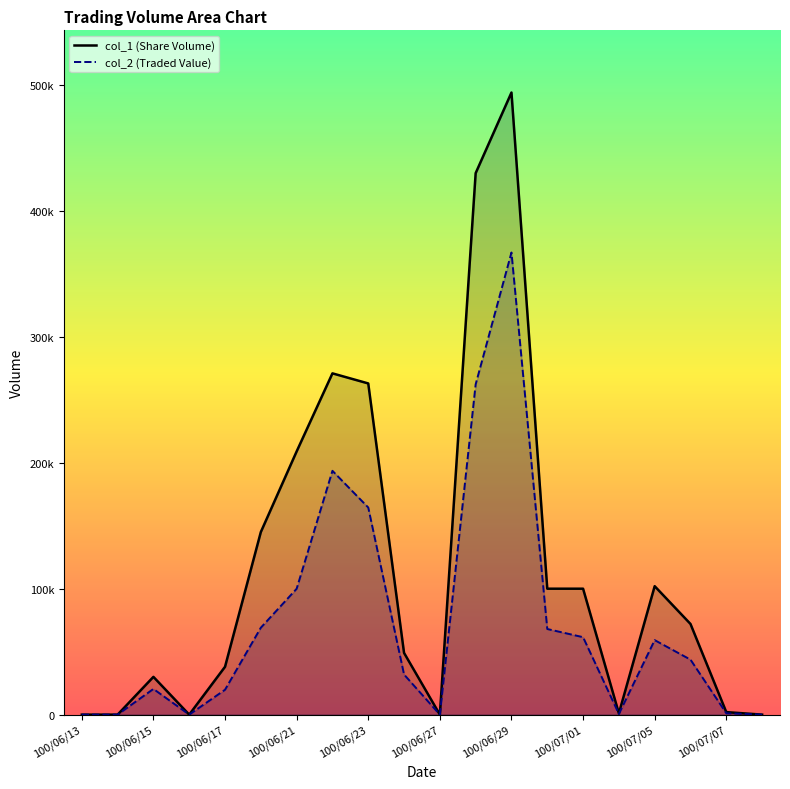

Reading right to left, extract all data points from this chart.

col_1: 100/07/08=0	100/07/07=2000	100/07/06=72000	100/07/05=102000	100/07/04=1000	100/07/01=100000	100/06/30=100000	100/06/29=494000	100/06/28=430000	100/06/27=0	100/06/24=49000	100/06/23=263000	100/06/22=271000	100/06/21=209000	100/06/20=145000	100/06/17=38000	100/06/16=0	100/06/15=30000	100/06/14=0	100/06/13=0
col_2: 100/07/08=0	100/07/07=1100	100/07/06=43670	100/07/05=59160	100/07/04=560	100/07/01=61500	100/06/30=68000	100/06/29=366980	100/06/28=262300	100/06/27=0	100/06/24=31850	100/06/23=164470	100/06/22=193610	100/06/21=99950	100/06/20=69040	100/06/17=19760	100/06/16=0	100/06/15=20400	100/06/14=0	100/06/13=0